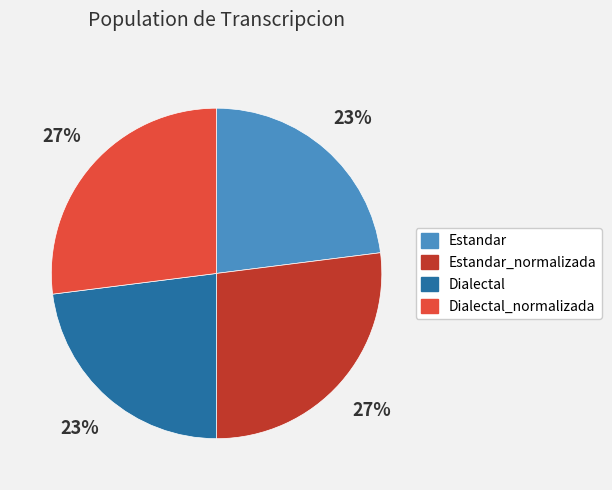

To the nearest percent, what portion does Dialectal represent?

23%